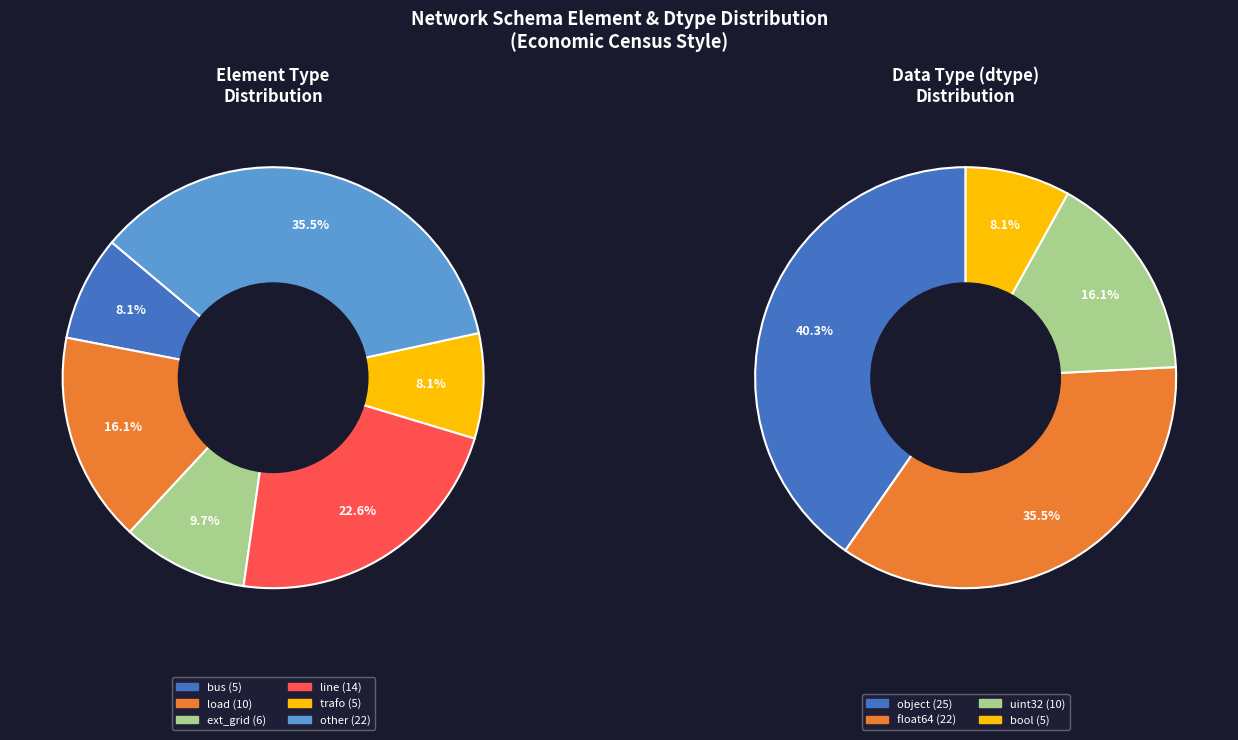

To the nearest percent, what is the average slice percentage?

17%